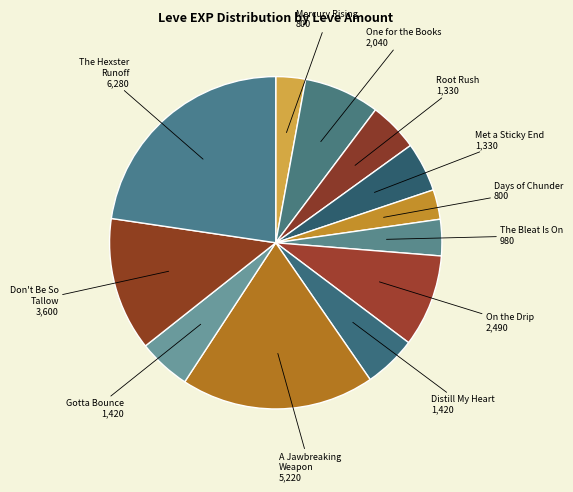

Between On the Drip and Distill My Heart, which is larger?

On the Drip